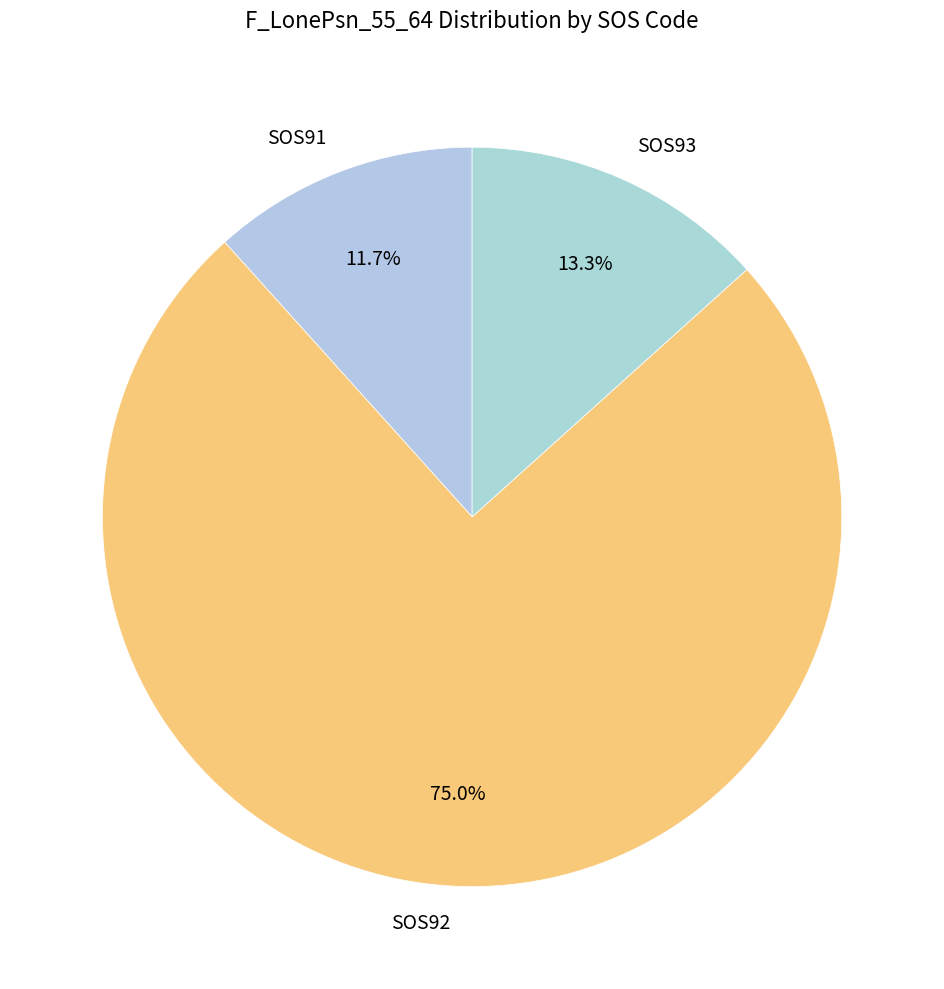

Which category has the smallest portion of the pie?

SOS91